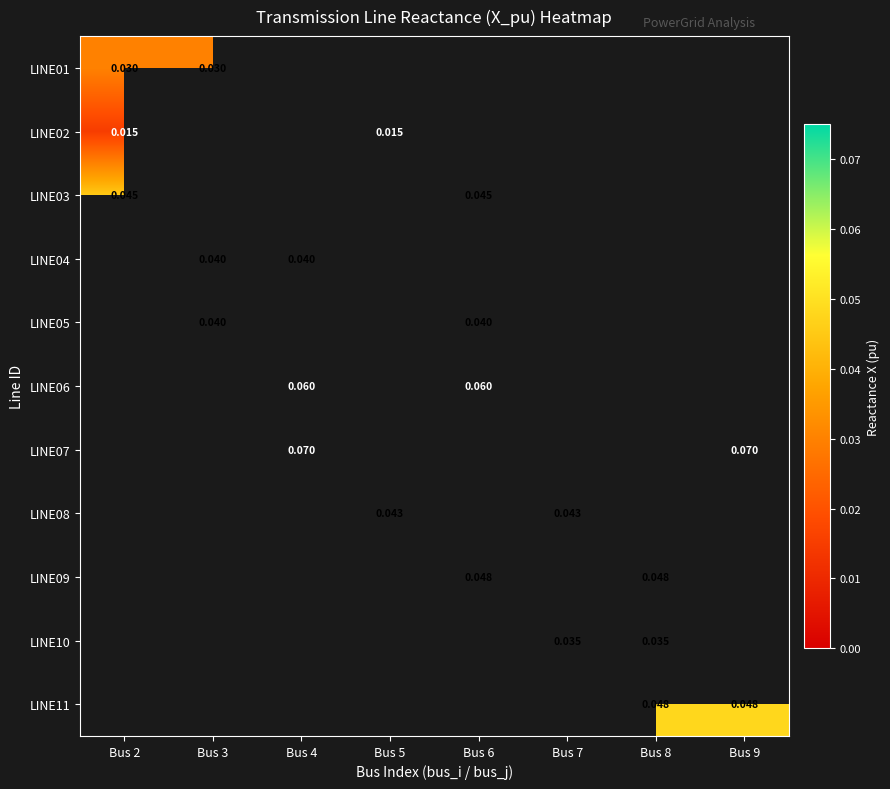

Count the number of data series in this chart.

11